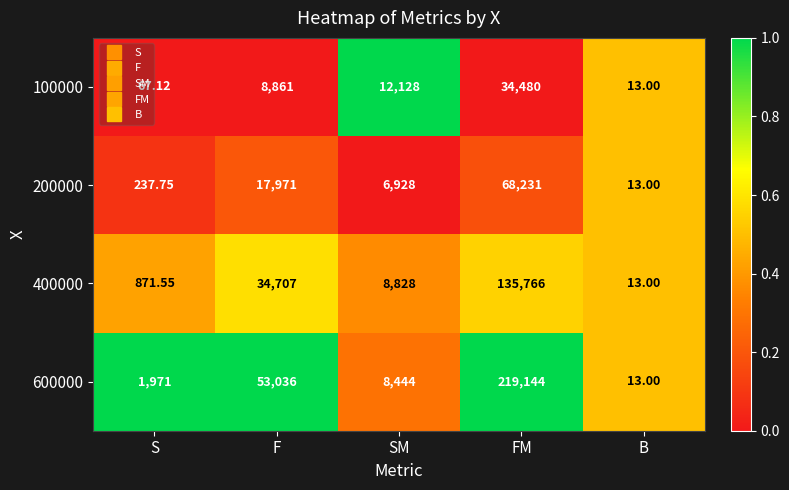

At which label does 400000 first exceed 8828?

F